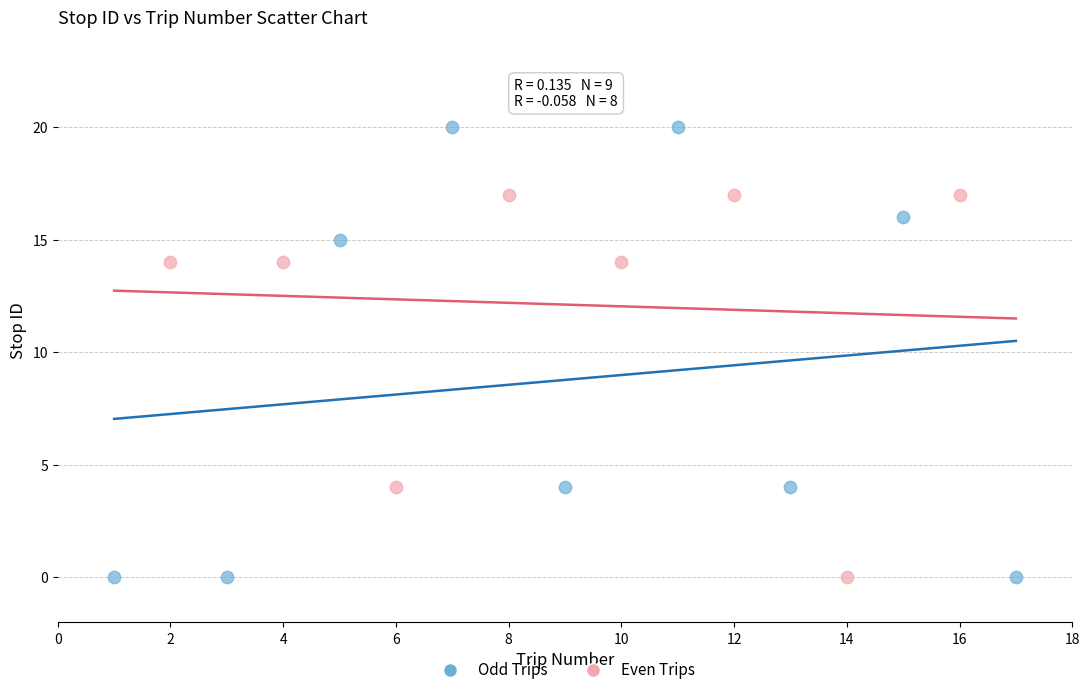

Which series reaches the maximum Y coordinate?

Odd Trips